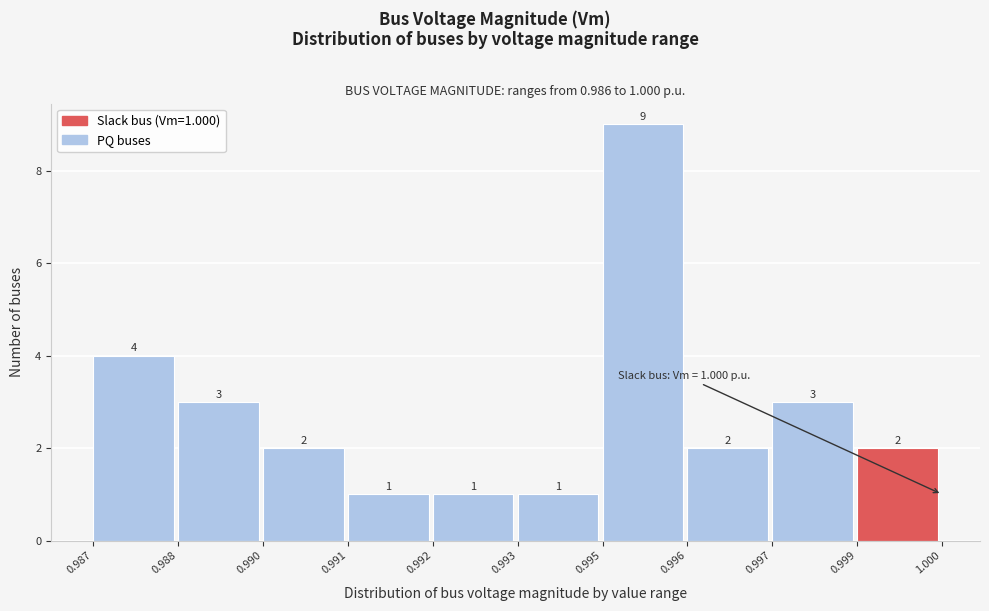

Reading left to right, what are all the values shown in this chart?

0.987=4	0.988=3	0.990=2	0.991=1	0.992=1	0.993=1	0.995=9	0.996=2	0.997=3	0.999=2